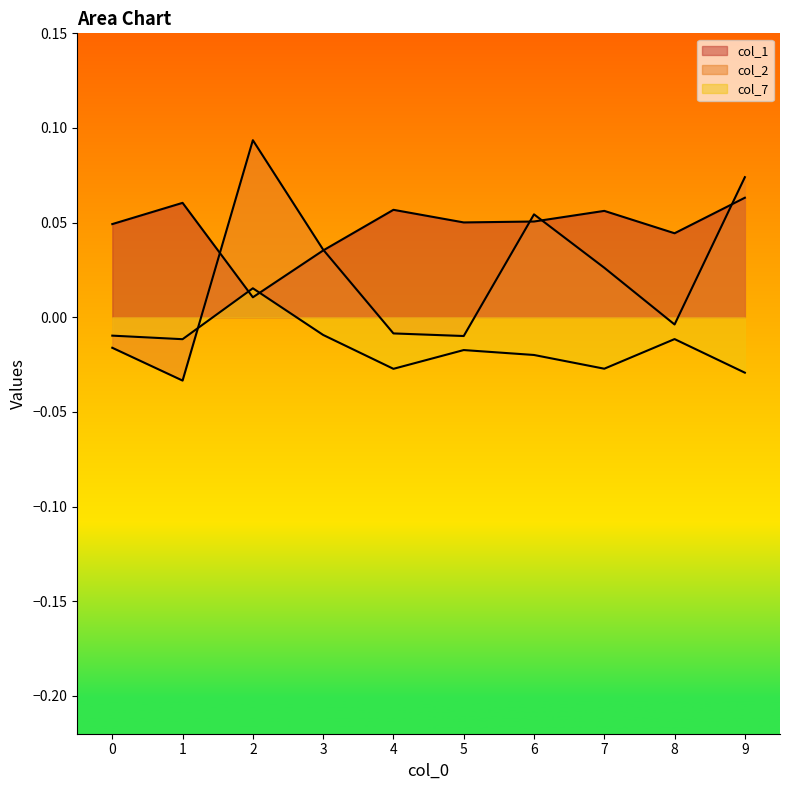

How many distinct data groups are displayed?

3